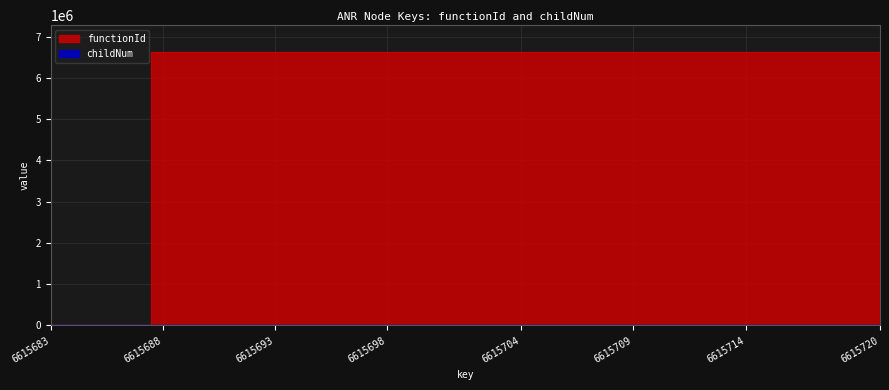

Which series has the largest total across all categories?

functionId